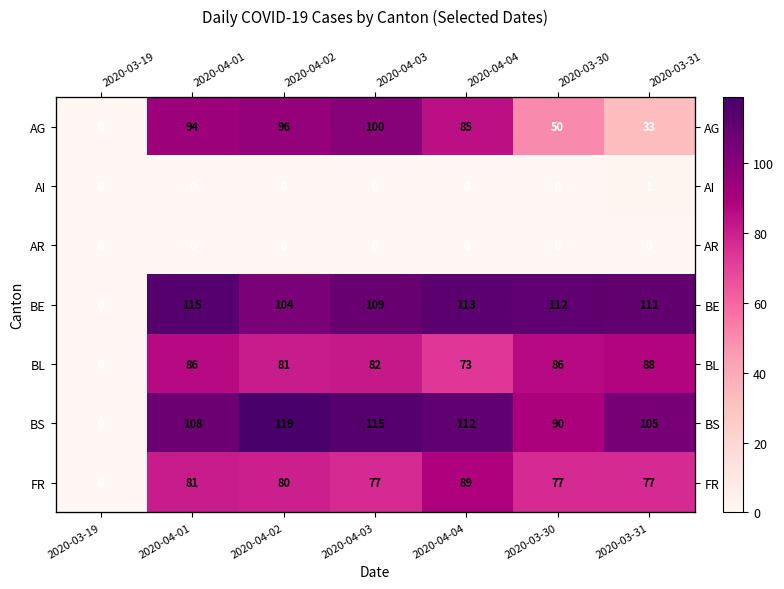

True or false: BS has a value of 0 at 2020-03-19.

True